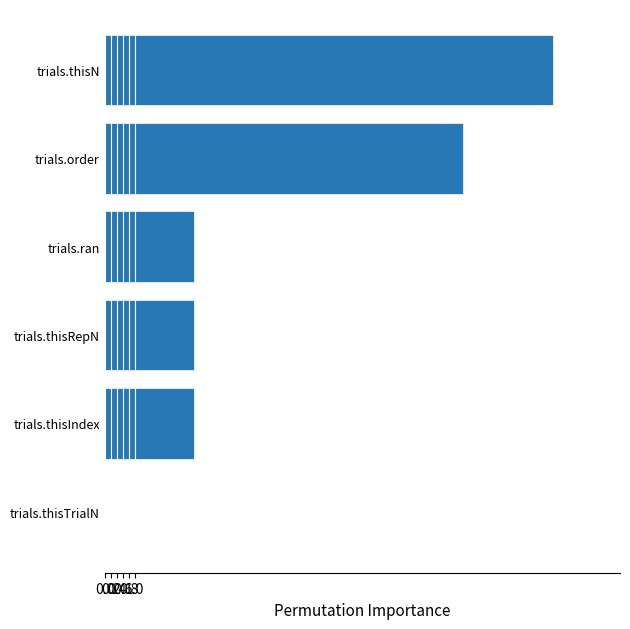

What is the maximum value shown in the chart?

15